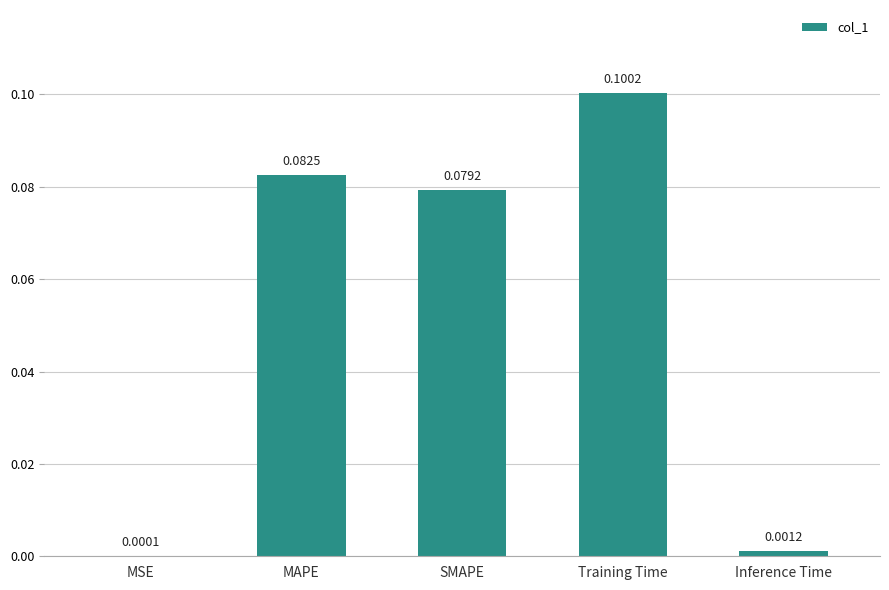

Between Inference Time and Training Time, which is larger?

Training Time